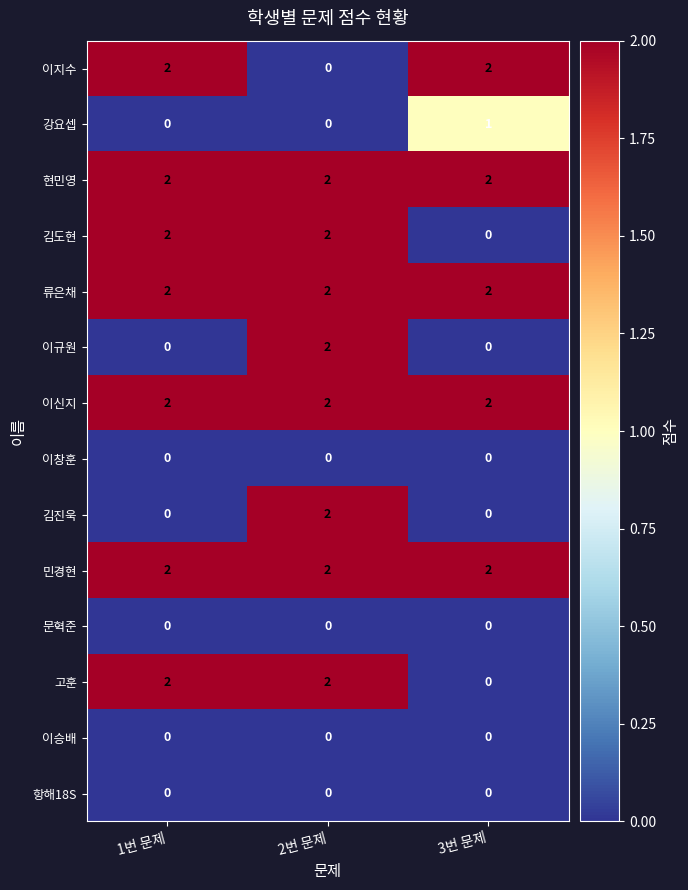

At how many categories does at least one series exceed 1?

3